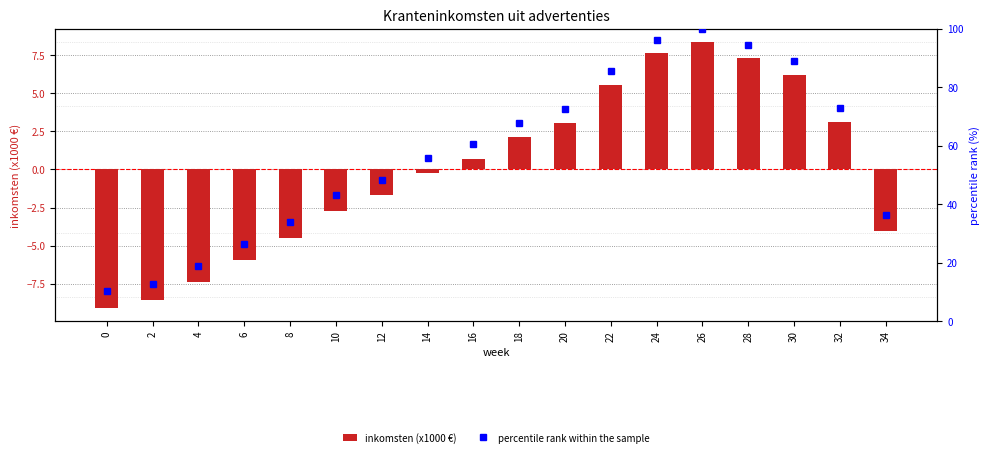

What is the maximum value shown in the chart?

100.0